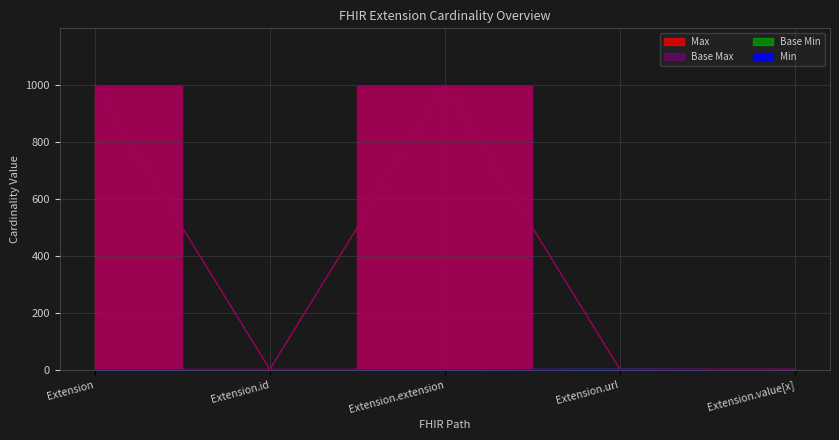

How many lines are shown in the chart?

4